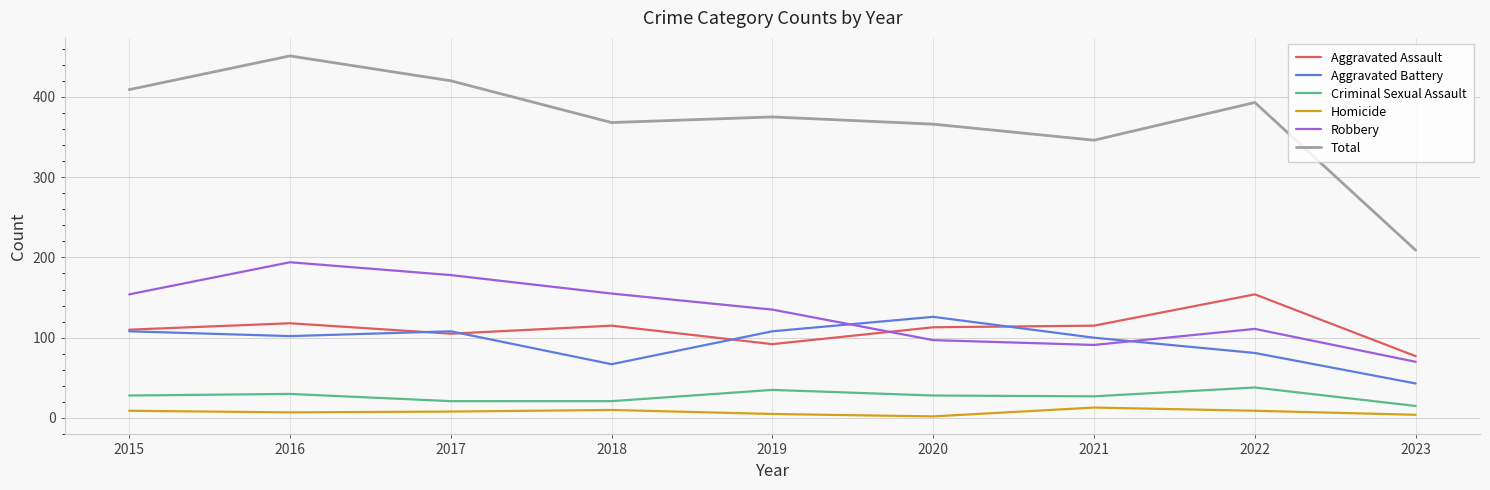

What is the sum of all Homicide values?

67